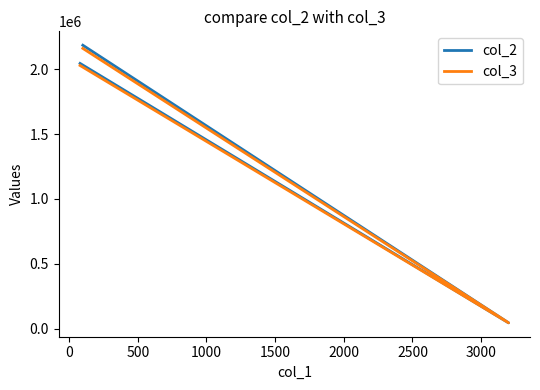

What are all the series names shown in the legend?

col_2, col_3